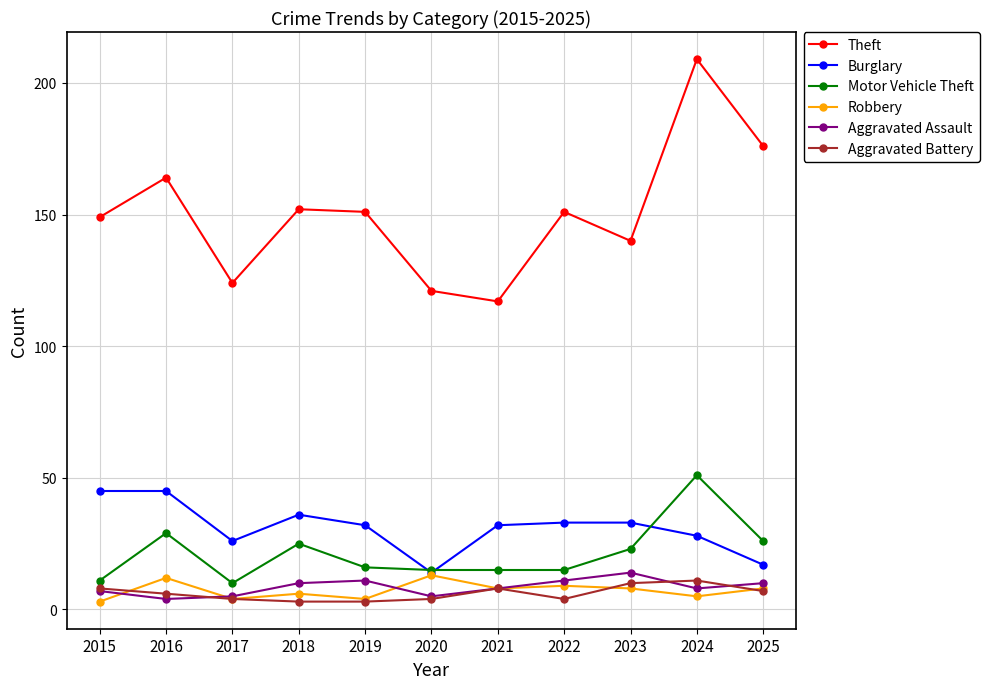

What is the value of the Aggravated Battery point at the 2nd from the left?

6